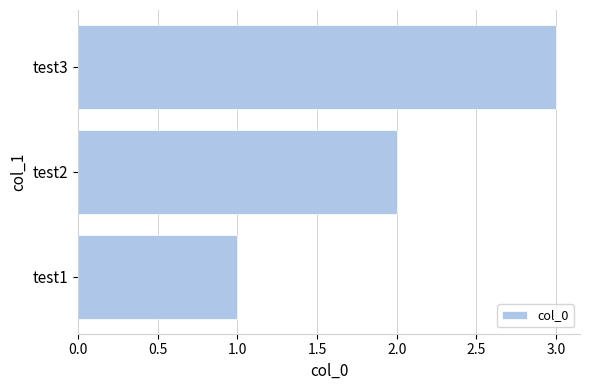

How many bars are there in total?

3